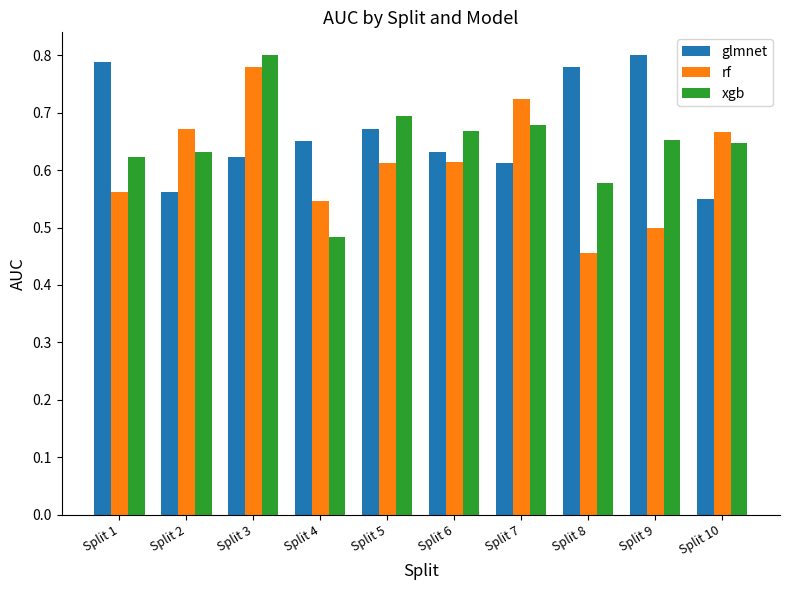

How many bars are there in each group?

3